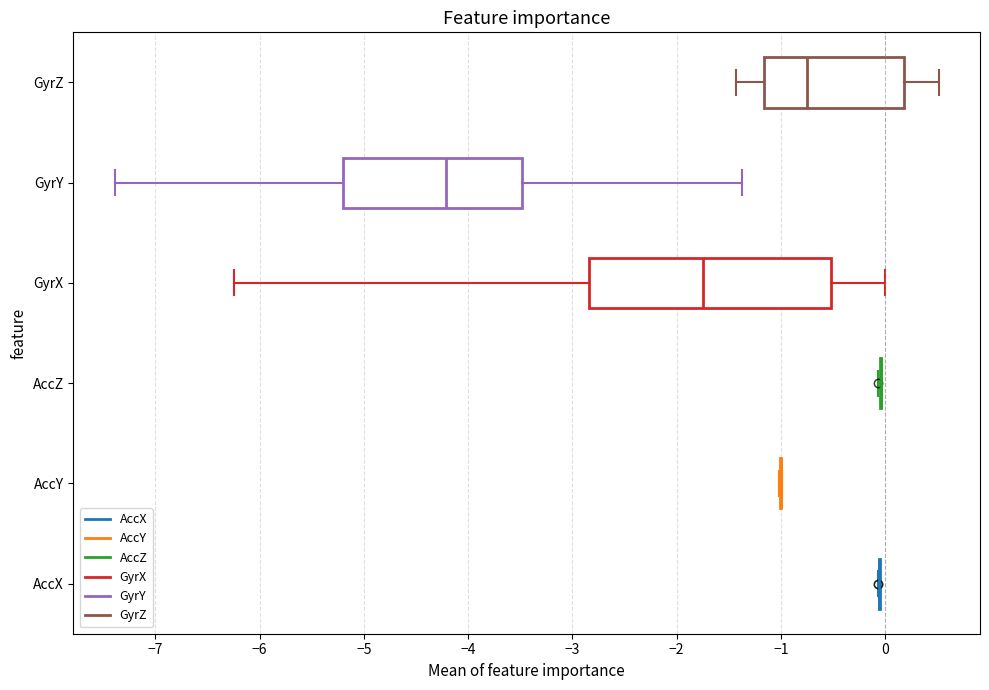

Reading bottom to top, transcribe this box plot: for each box, give where its median line is, the range the box spans, and where its two whiskers end, as read against the x-axis. The values are not printed on the chart, so give them approximately, as read against the axis.

AccX: box collapsed to a line at -0.1, whiskers -0.1 to 0.0
AccY: box collapsed to a line at -1.0, whiskers -1.0 to -1.0
AccZ: box collapsed to a line at 0.0, whiskers -0.1 to 0.0
GyrX: median -1.7, box -2.8 to -0.5, whiskers -6.2 to 0.0
GyrY: median -4.2, box -5.2 to -3.5, whiskers -7.4 to -1.4
GyrZ: median -0.7, box -1.2 to 0.2, whiskers -1.4 to 0.5